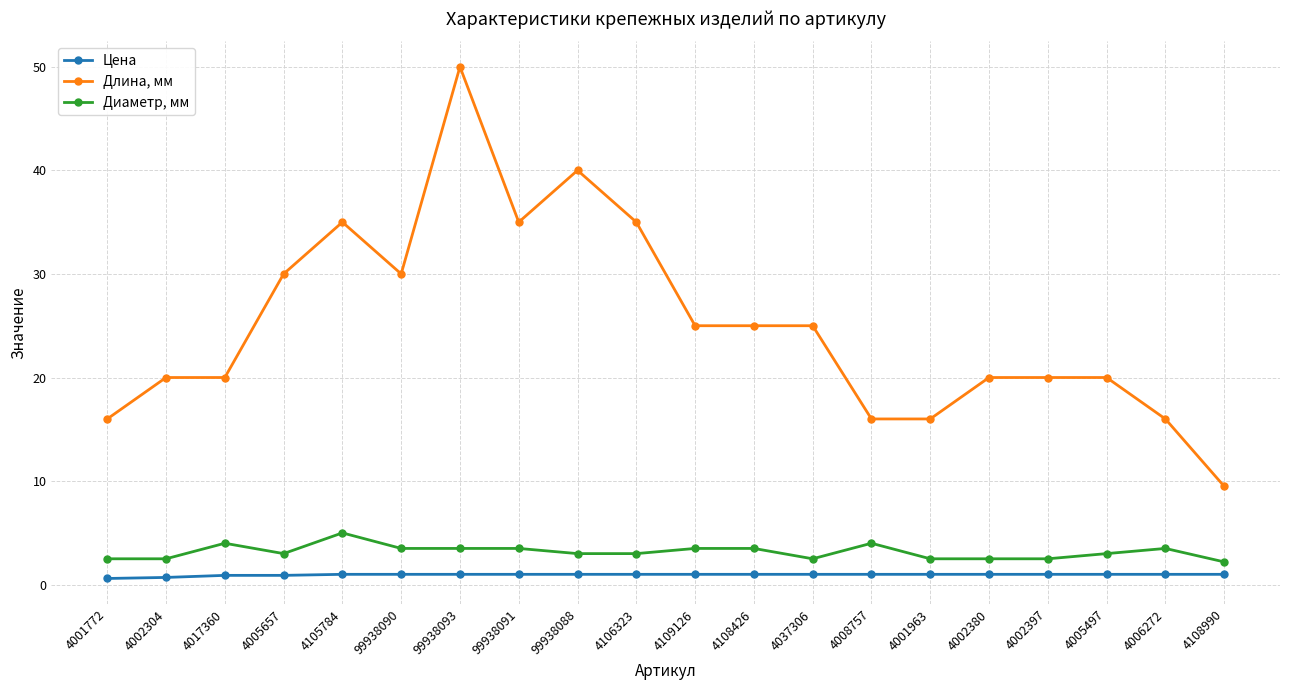

What is the total value across all series at 4017360?

24.9